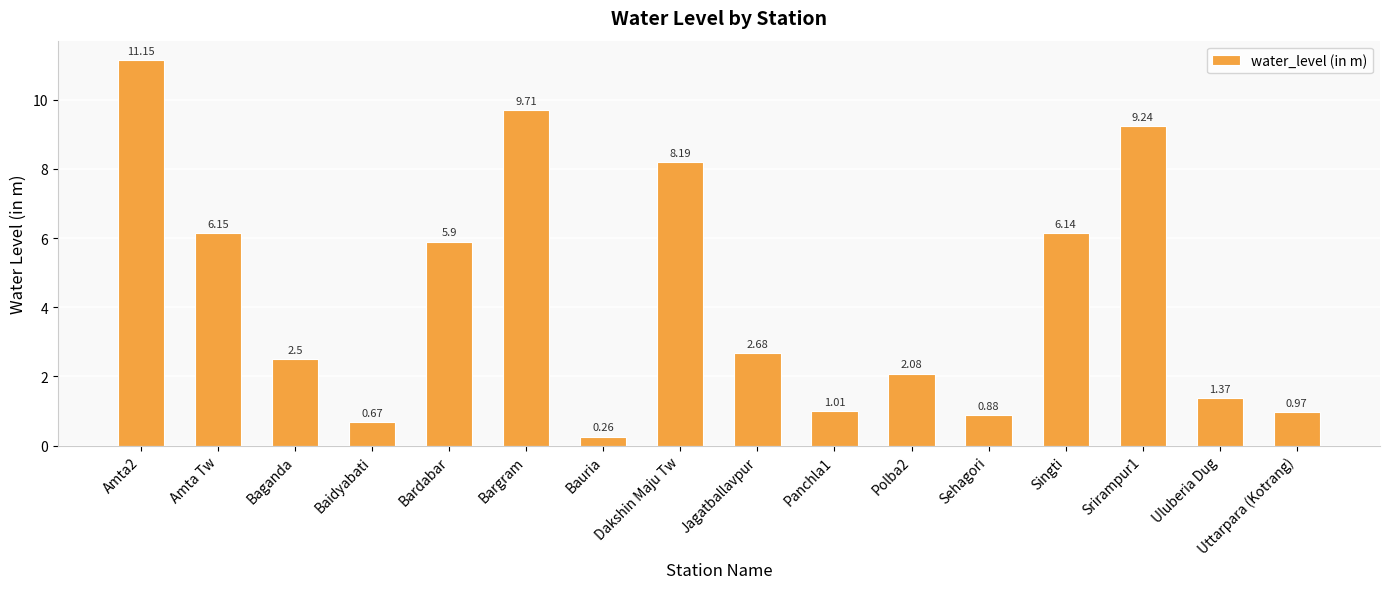

Count the number of data series in this chart.

1